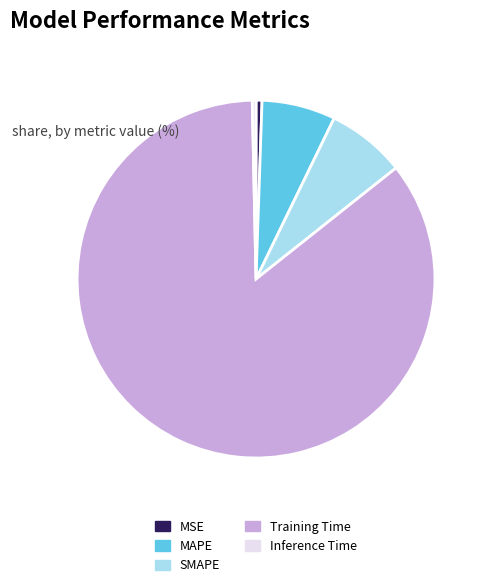

Between Training Time and MAPE, which is larger?

Training Time